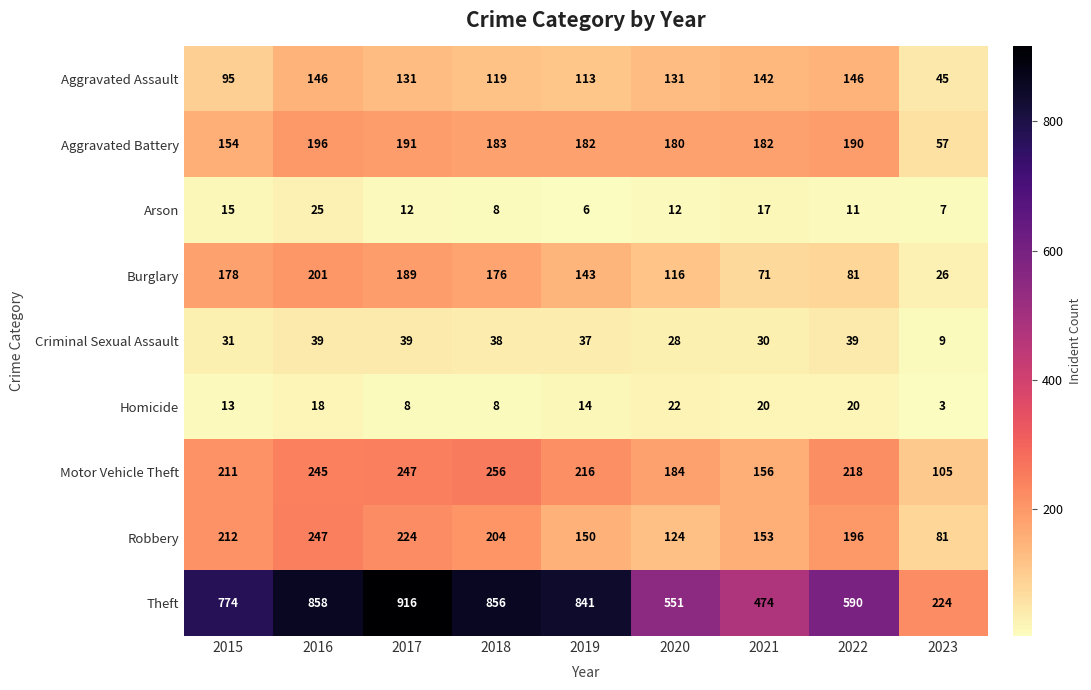

The Motor Vehicle Theft series shows 245 at 2016. True or false?

True